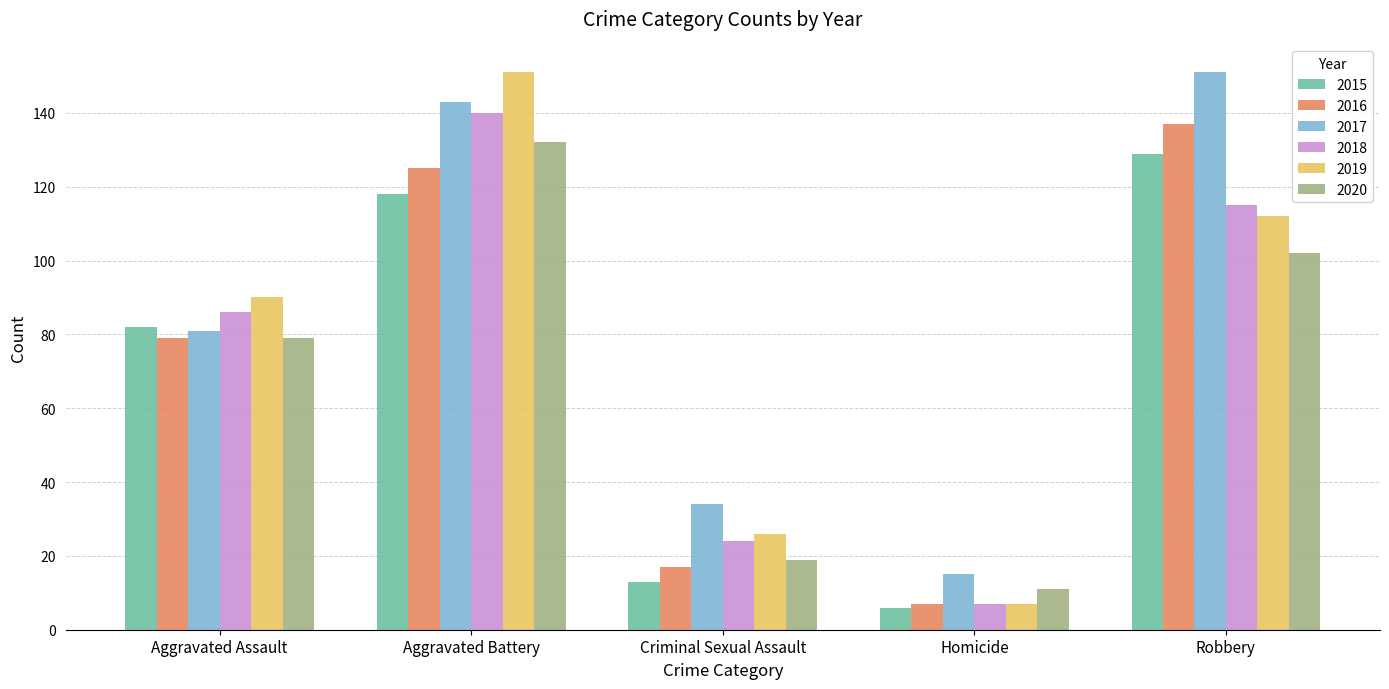

Which series has the largest total across all categories?

2017